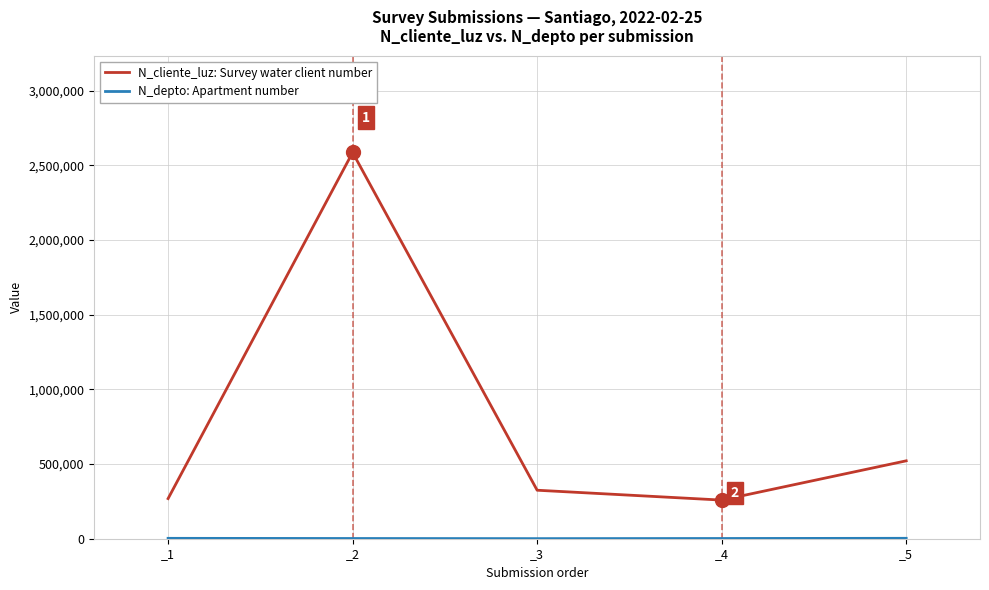

What is the difference between the maximum and minimum values in the N_cliente_luz: Survey water client number series?

2327651